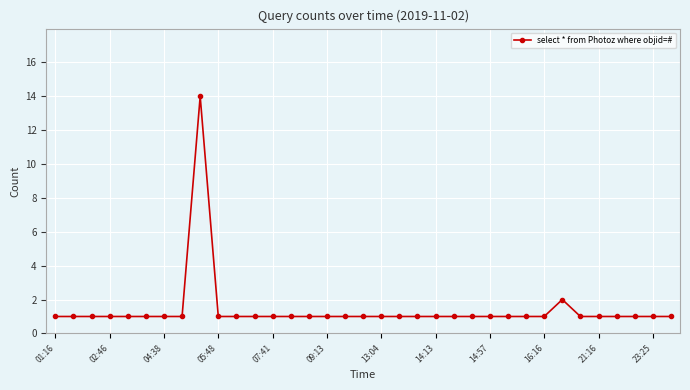

What is the average value?

1